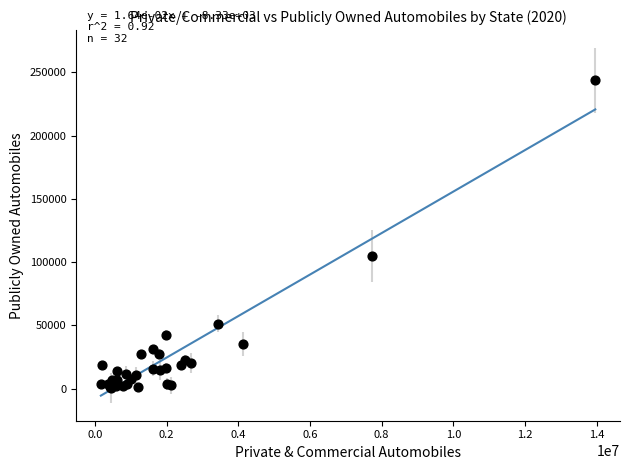

What Y value in the scatter plot is closest to 122076?

104826